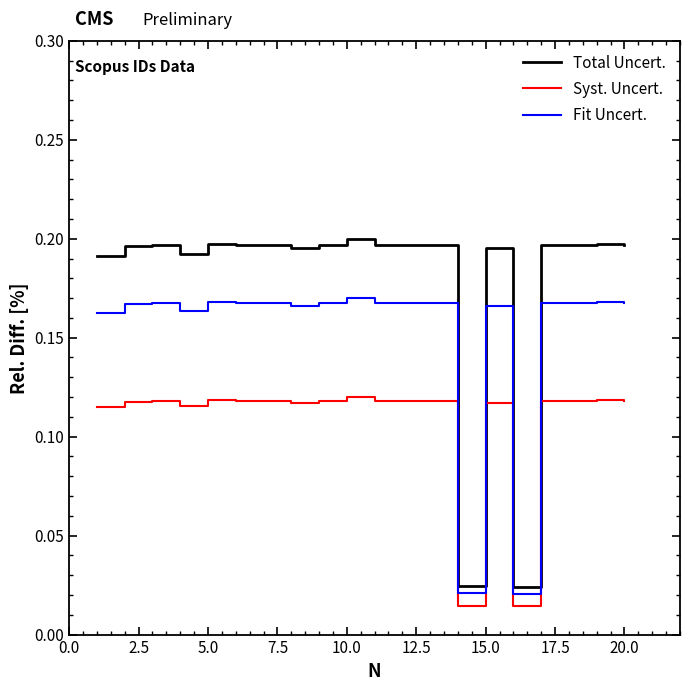

True or false: Syst. Uncert. and Total Uncert. intersect in this chart.

False